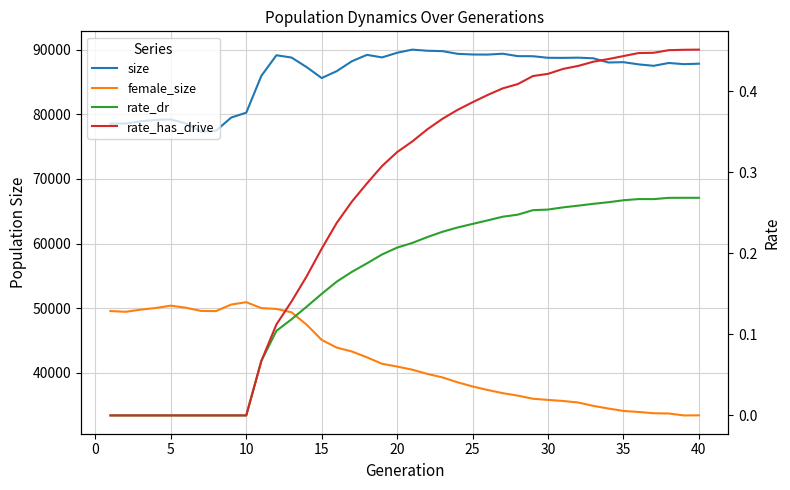

Rank the series by their maximum value, from lowest to highest.

rate_dr, rate_has_drive, female_size, size